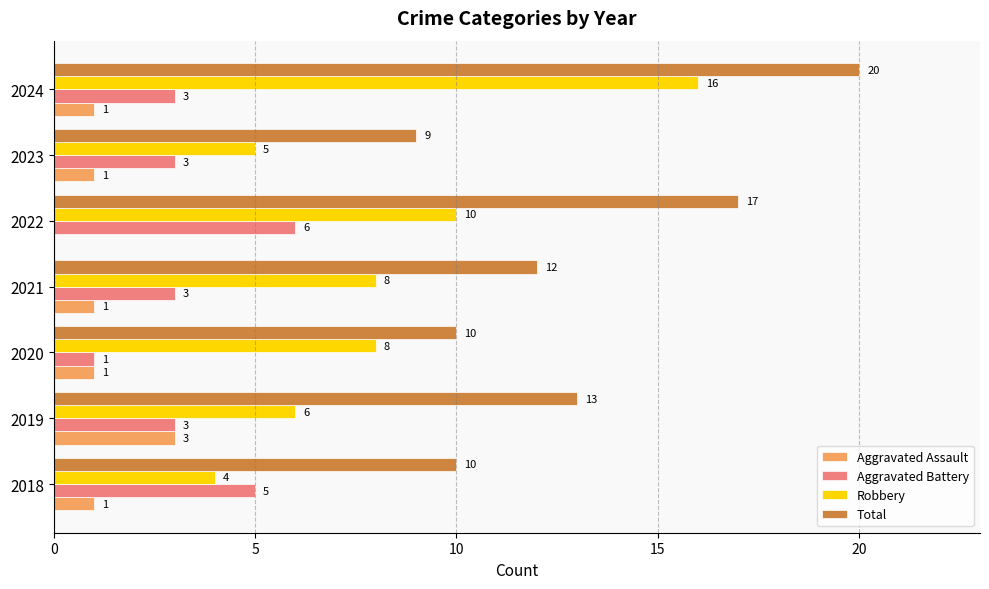

Is it true that Total equals 10 at 2020?

True